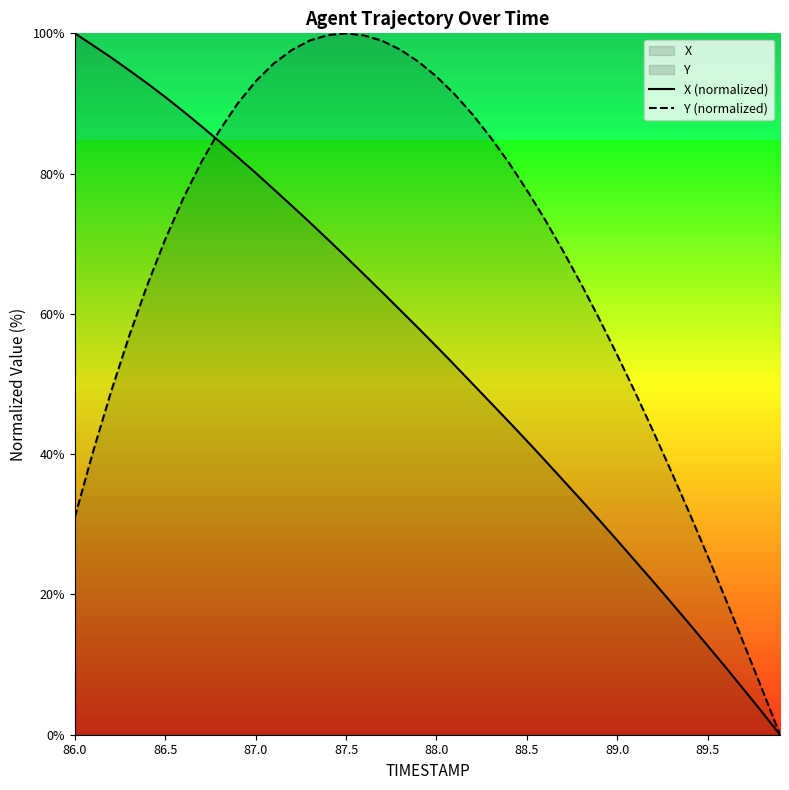

What is the maximum value shown in the chart?

100.0